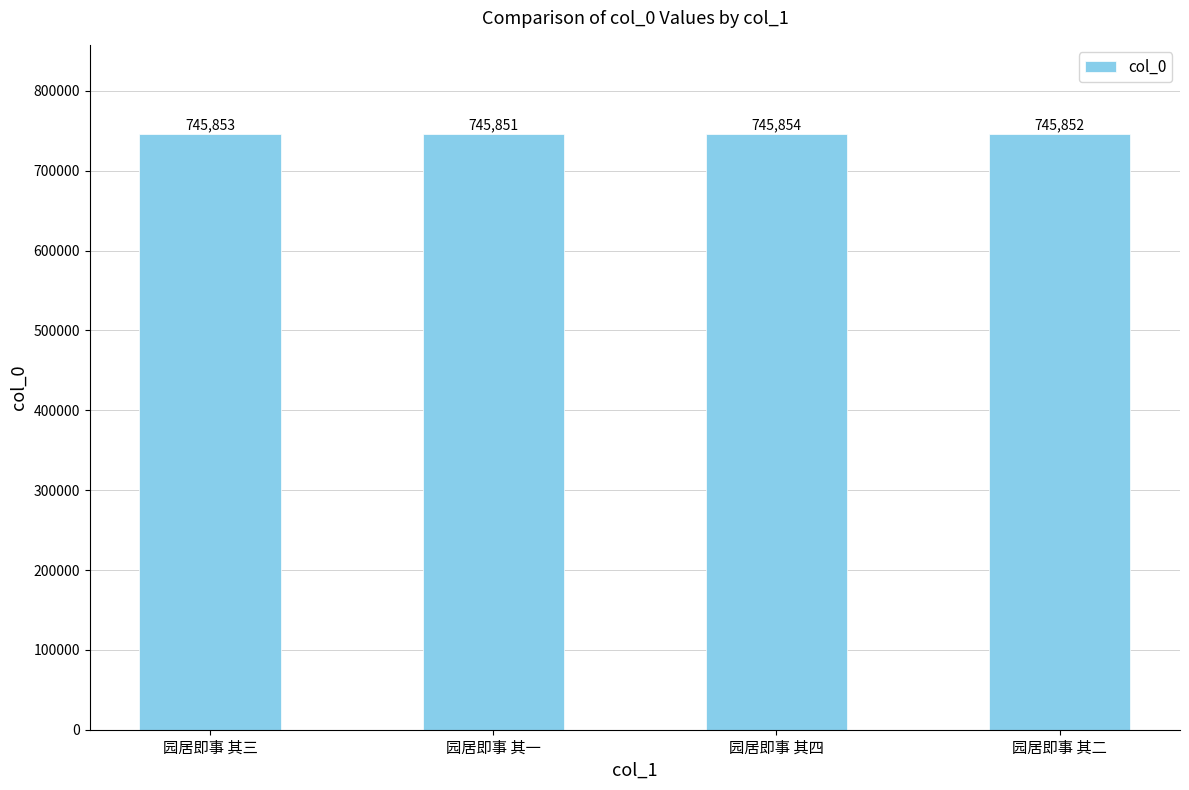

What value does the data have at 园居即事 其一?

745851